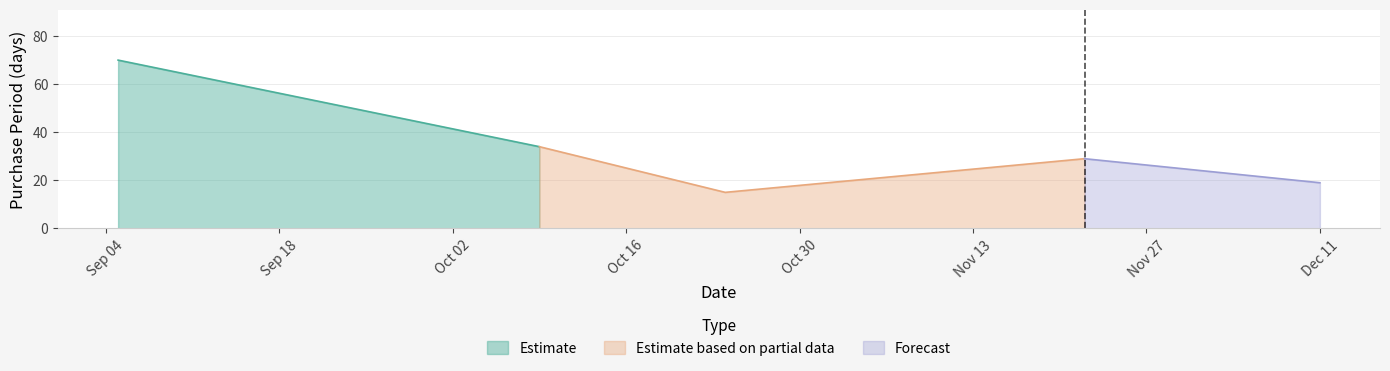

What is the label of the 3rd point from the left?

2017-10-24